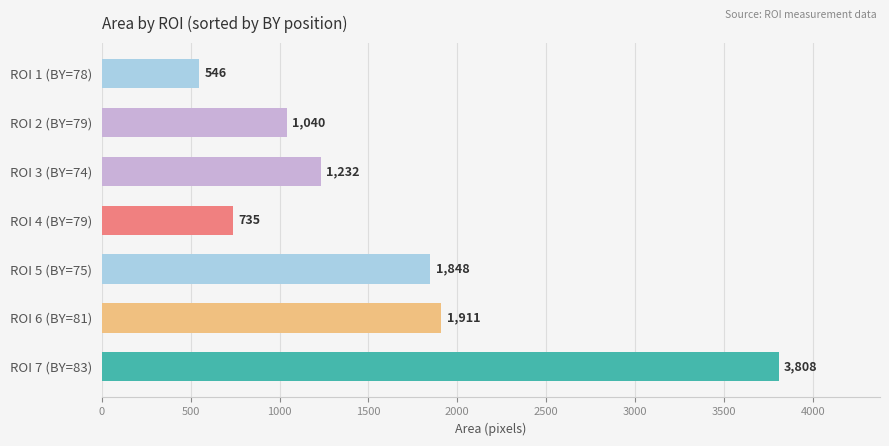

What is the ratio of the value at ROI 4 (BY=79) to the value at ROI 2 (BY=79)?

0.7